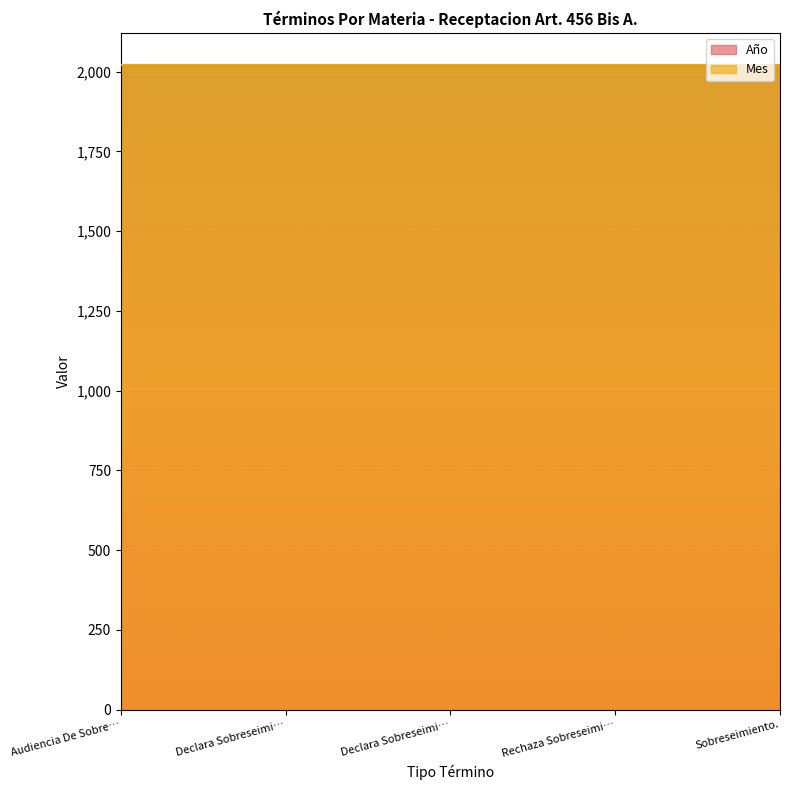

Does the chart display data point markers on the line(s)?

No